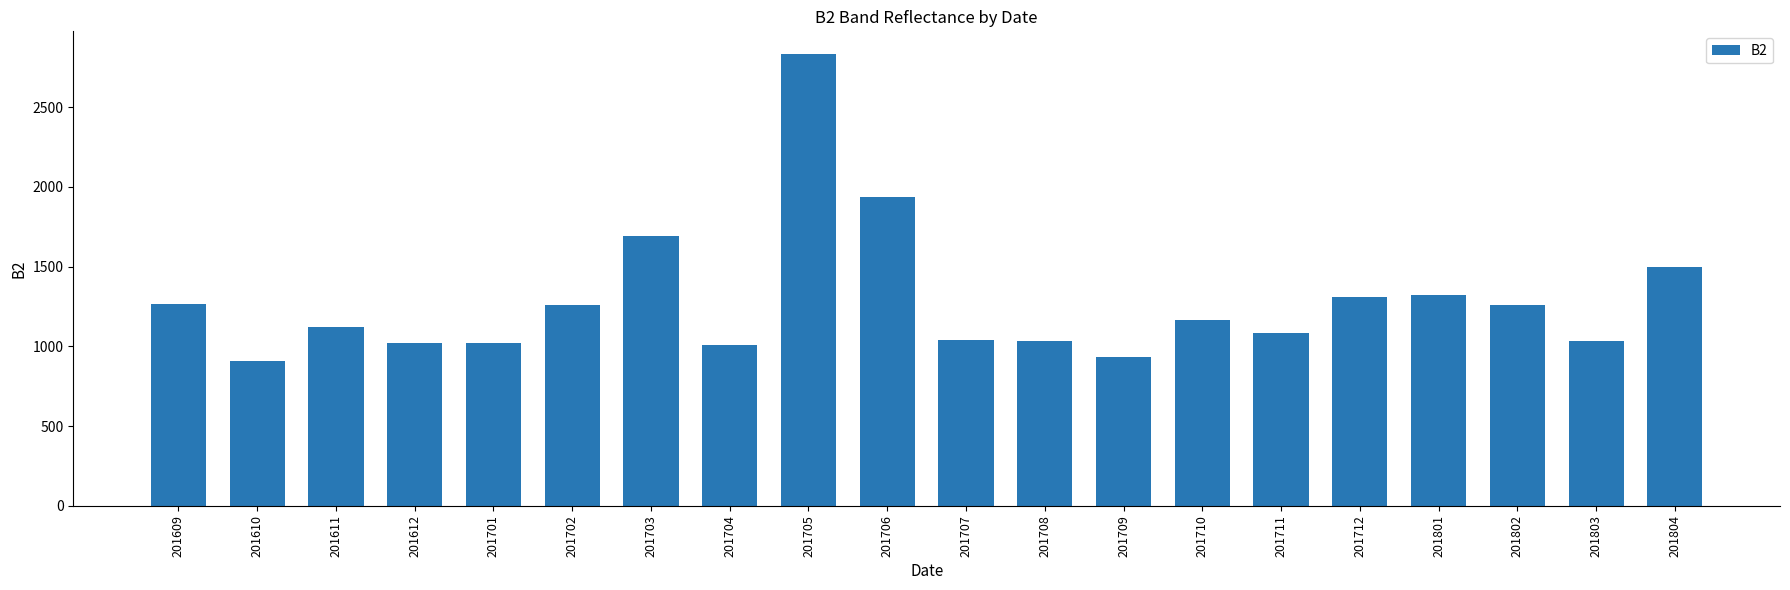

Does the chart contain any negative values?

No